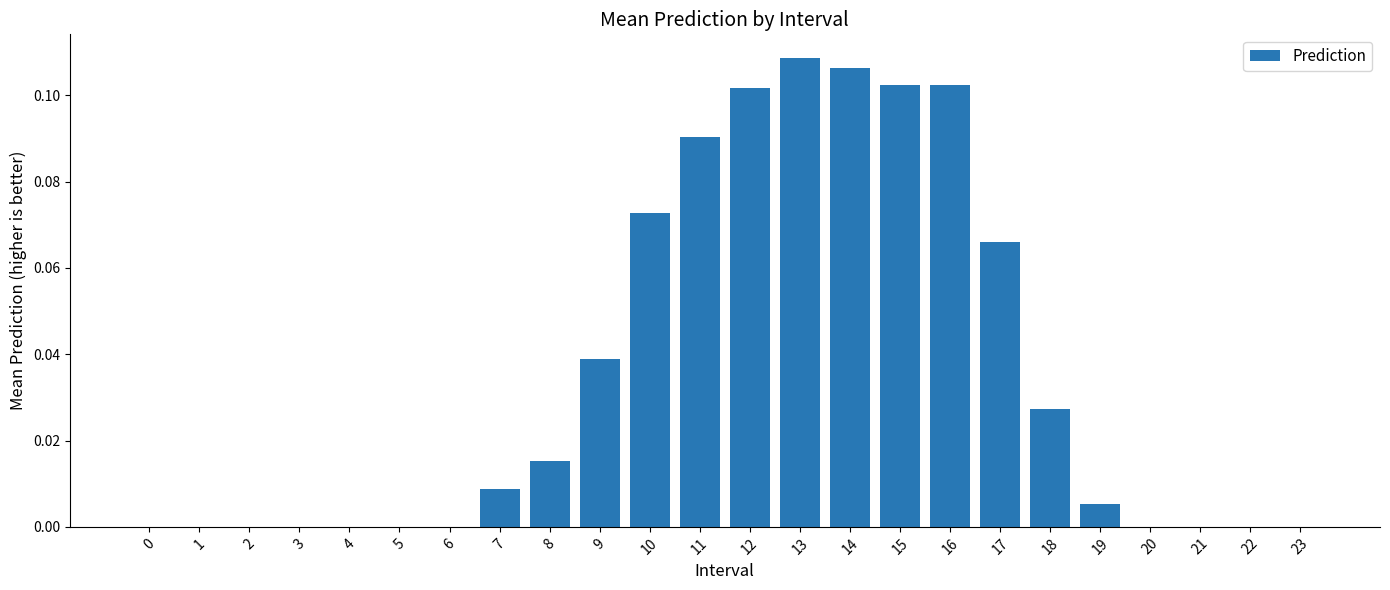

True or false: the data shows 0.0 at 15.

False